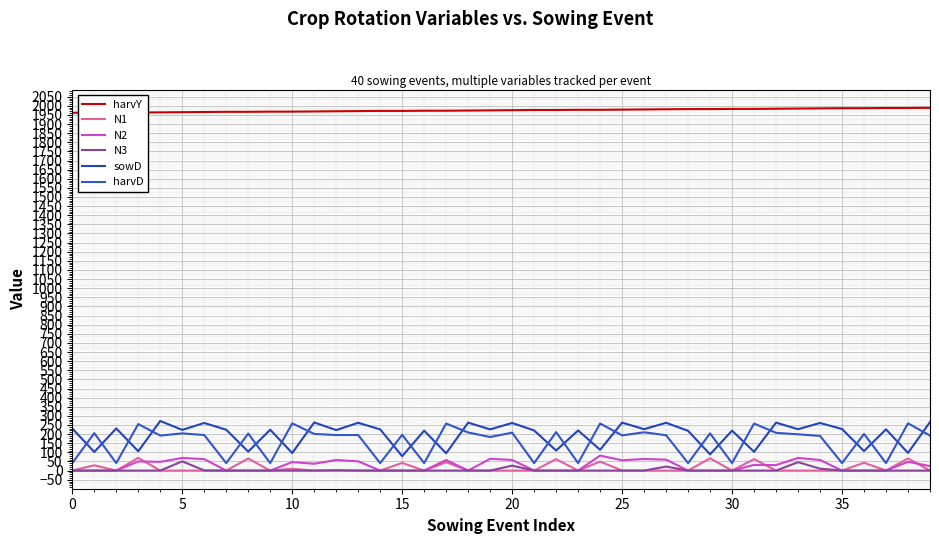

What is the difference between the maximum and second lowest values in the N2 series?

82.2